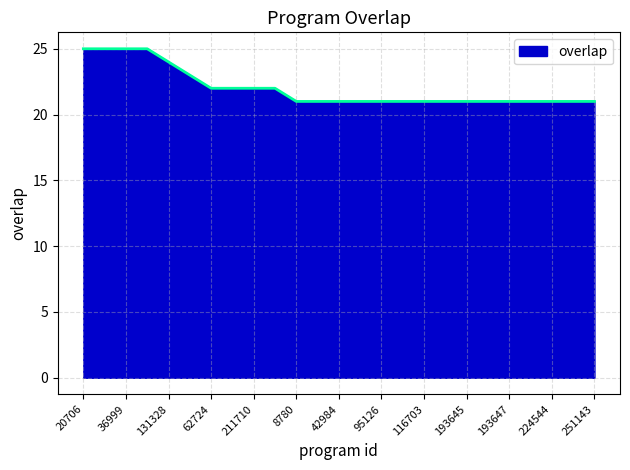

What is the smallest value displayed?

21